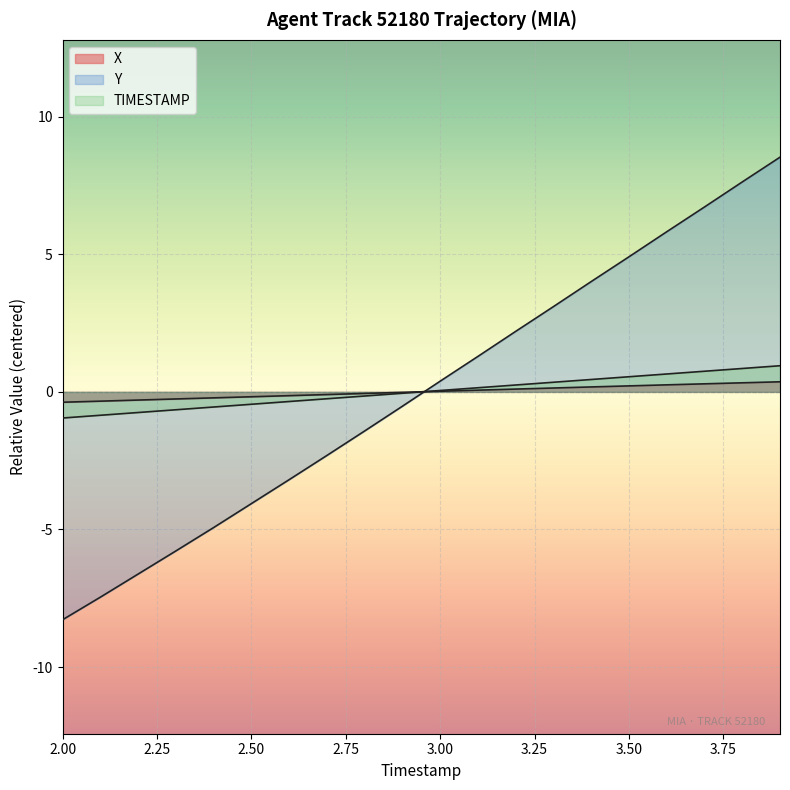

Which series changed the most between 2.6 and 3.6?

Y